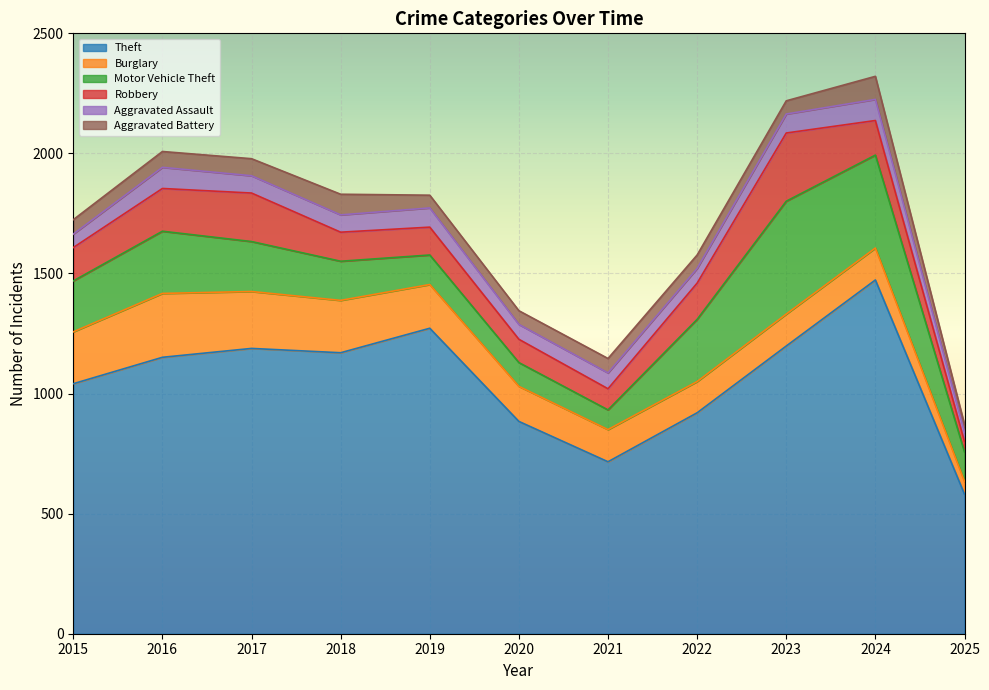

How many distinct data groups are displayed?

6